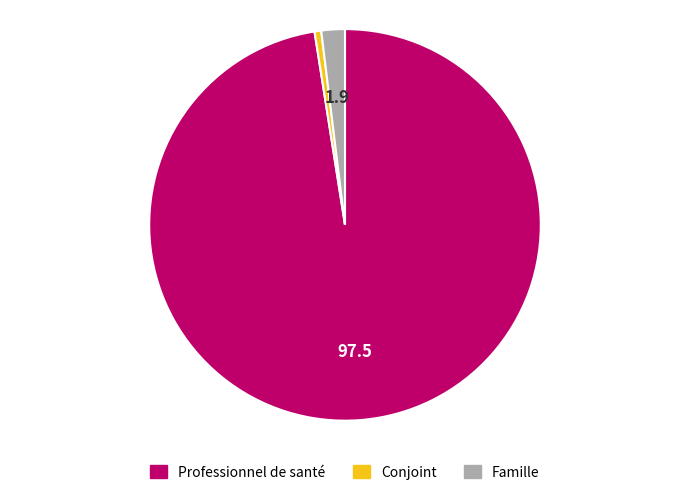

Is there a majority slice in this chart?

Yes